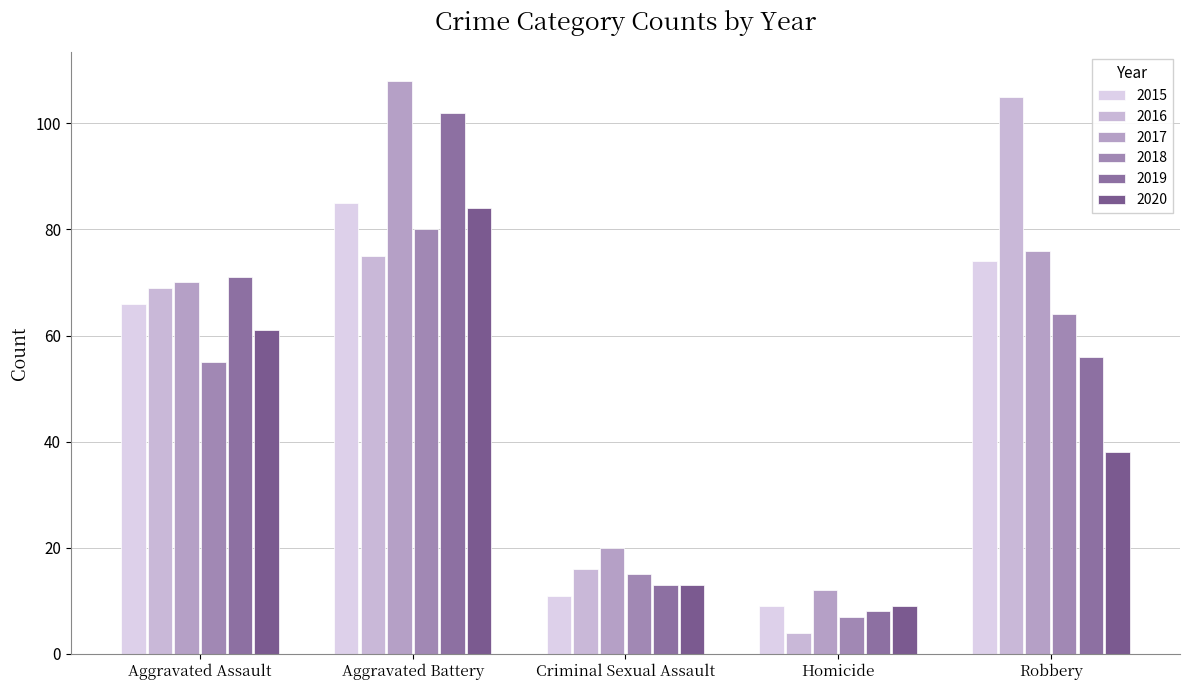

Reading right to left, what are all the values shown in this chart?

2015: 74	9	11	85	66
2016: 105	4	16	75	69
2017: 76	12	20	108	70
2018: 64	7	15	80	55
2019: 56	8	13	102	71
2020: 38	9	13	84	61